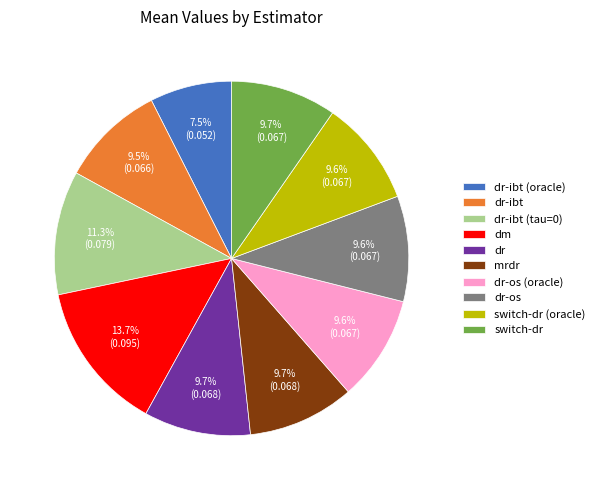

Is there a majority slice in this chart?

No